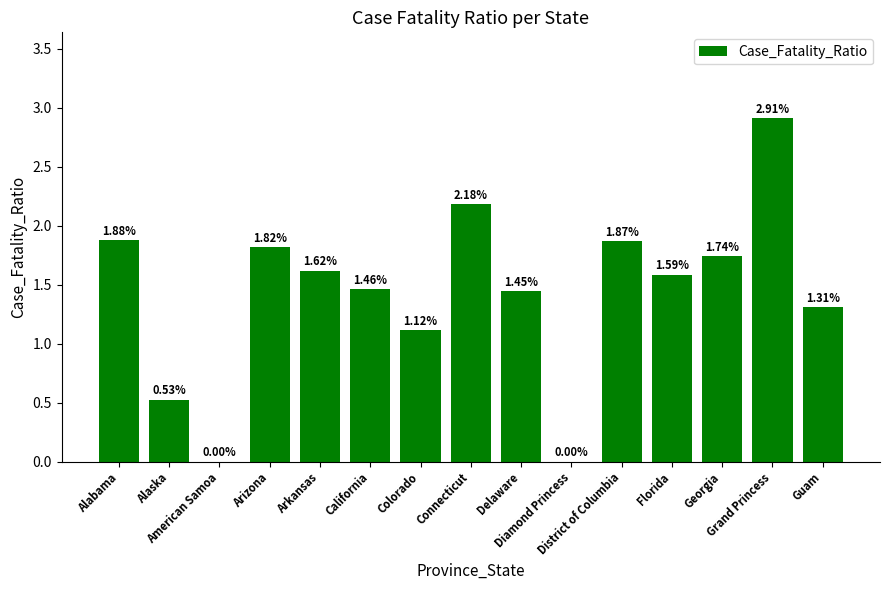

True or false: the data shows 0.9 at Alaska.

False